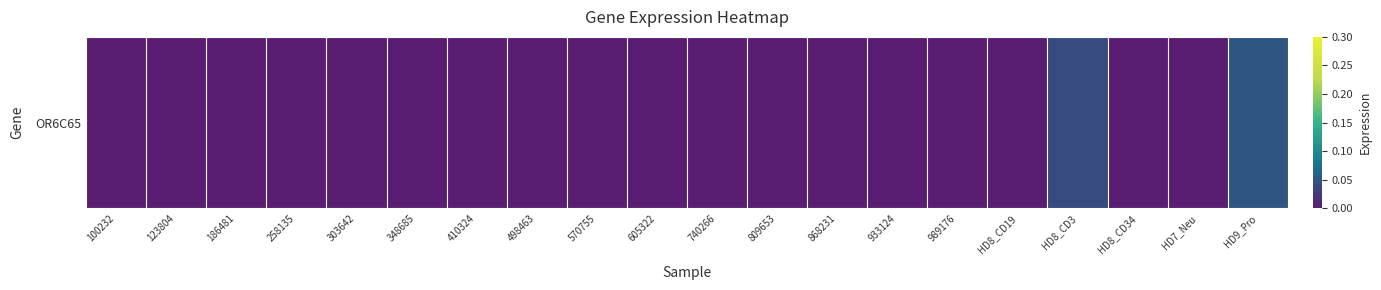

Reading right to left, transcribe all the data shown in this chart.

0.1	0.0	0.0	0.0	0.0	0.0	0.0	0.0	0.0	0.0	0.0	0.0	0.0	0.0	0.0	0.0	0.0	0.0	0.0	0.0